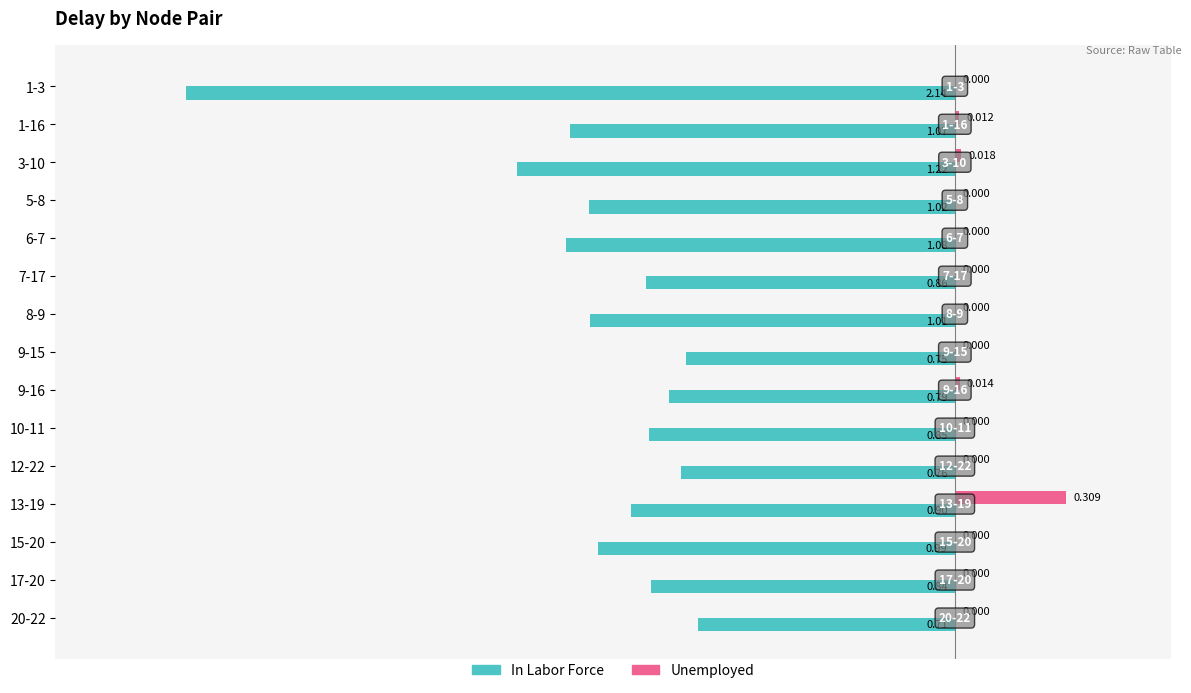

Between 6-7 and 8-9, which series saw the biggest shift?

In Labor Force